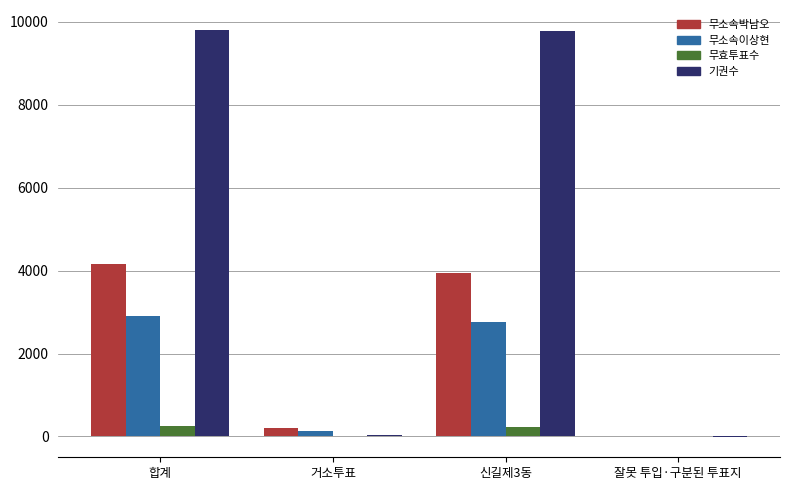

What is the maximum value shown in the chart?

9790